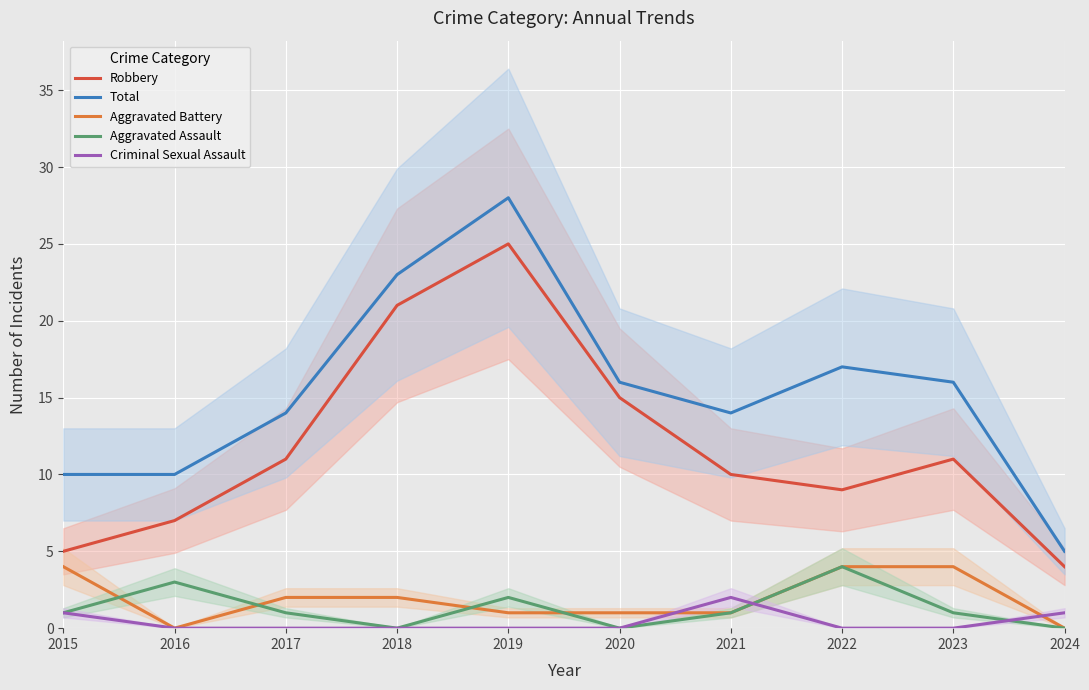

What is the difference between the second highest and second lowest values in the Aggravated Battery series?

4